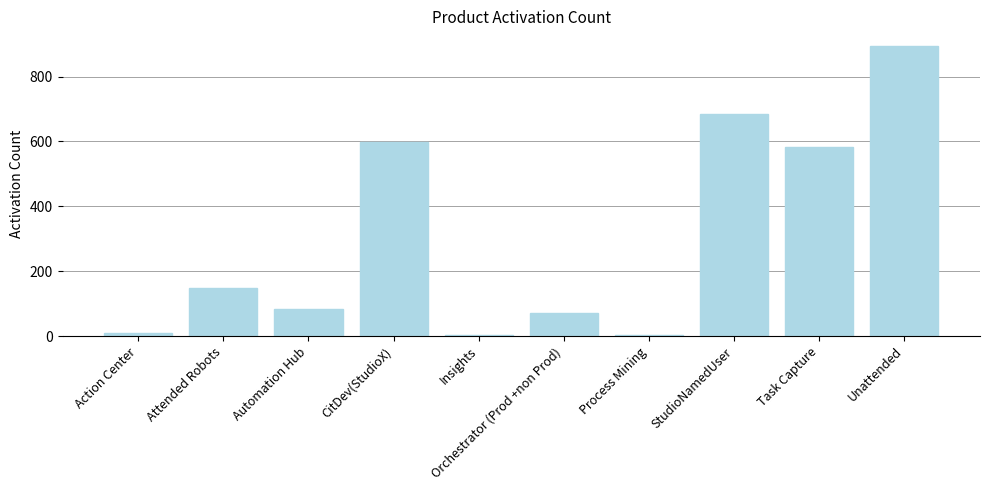

At which category does the chart reach its peak across all series?

Unattended